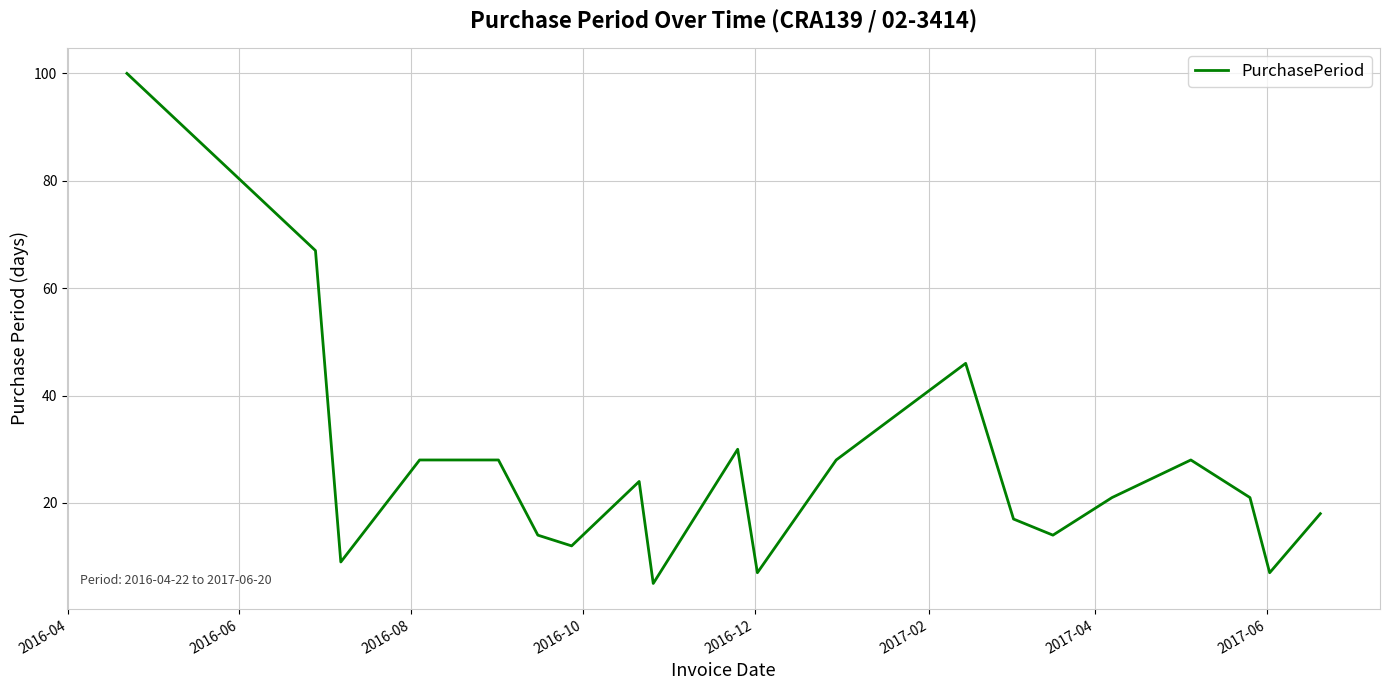

What is the difference between the maximum and minimum values?

95